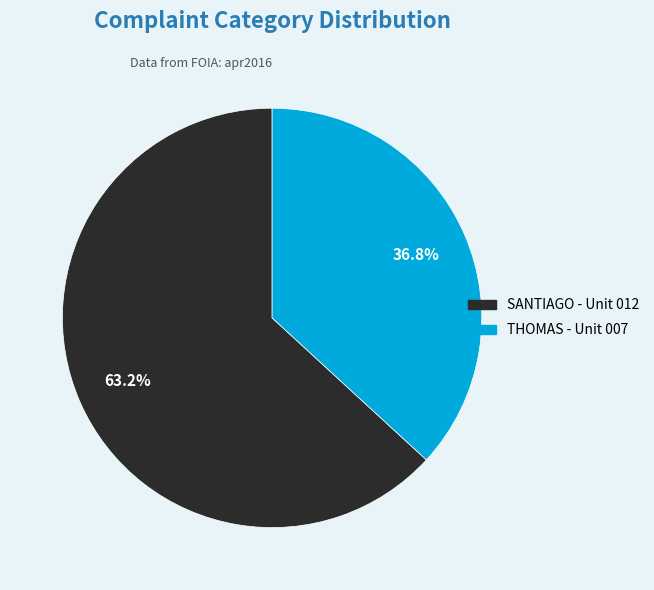

Is there a majority slice in this chart?

Yes